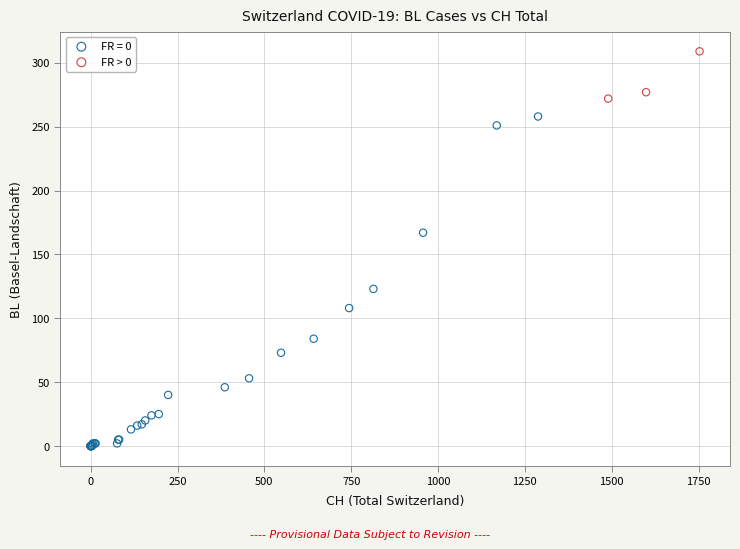

Which series contains the lowest Y value?

FR = 0